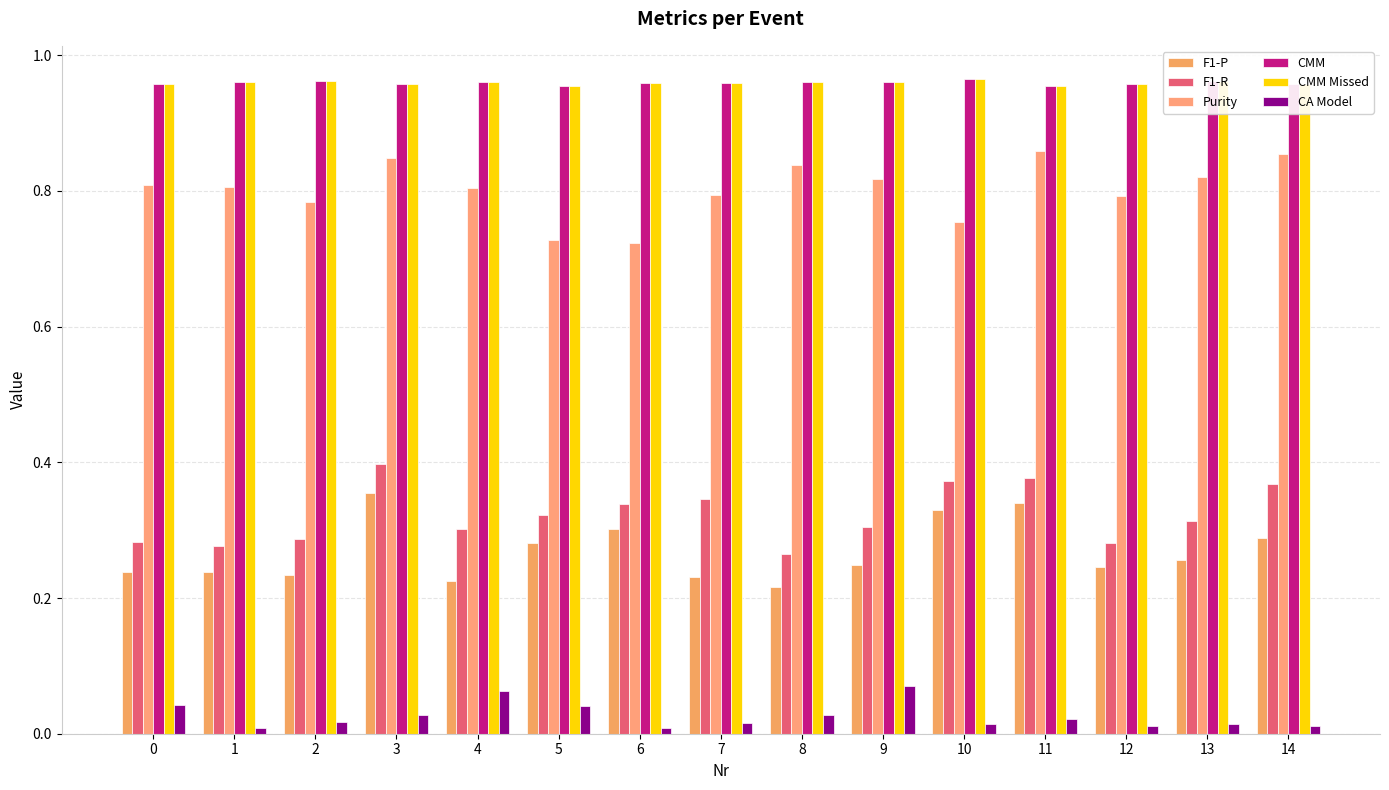

How many bars are there in each group?

6